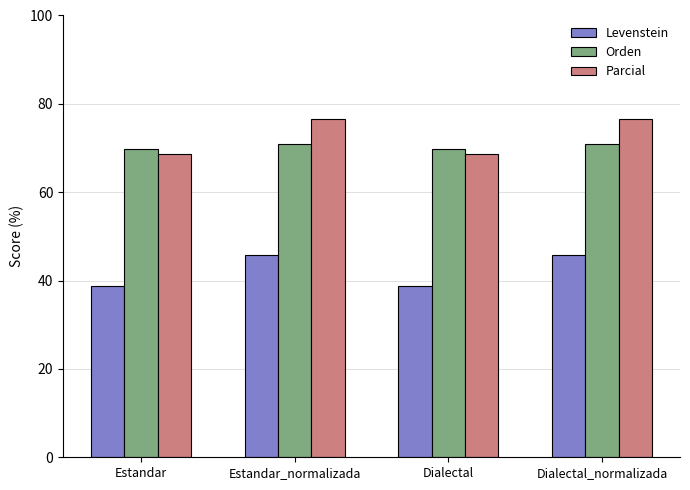

Is it true that Parcial equals 96.4 at Dialectal?

False